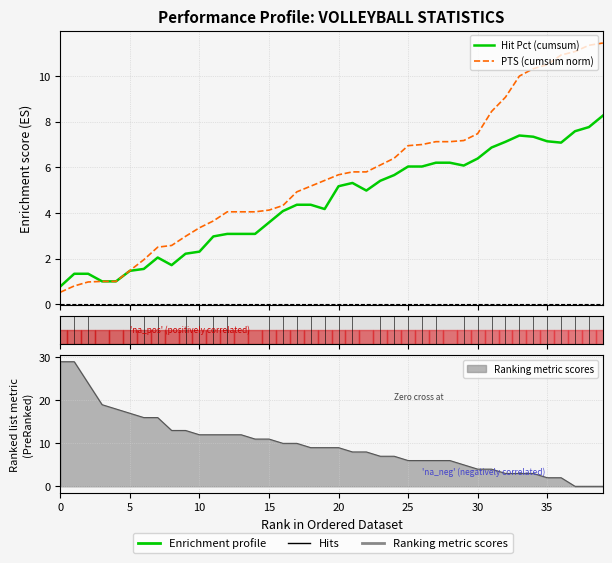

True or false: Hit Pct (cumsum) has a value of 12.9 at 39.

False